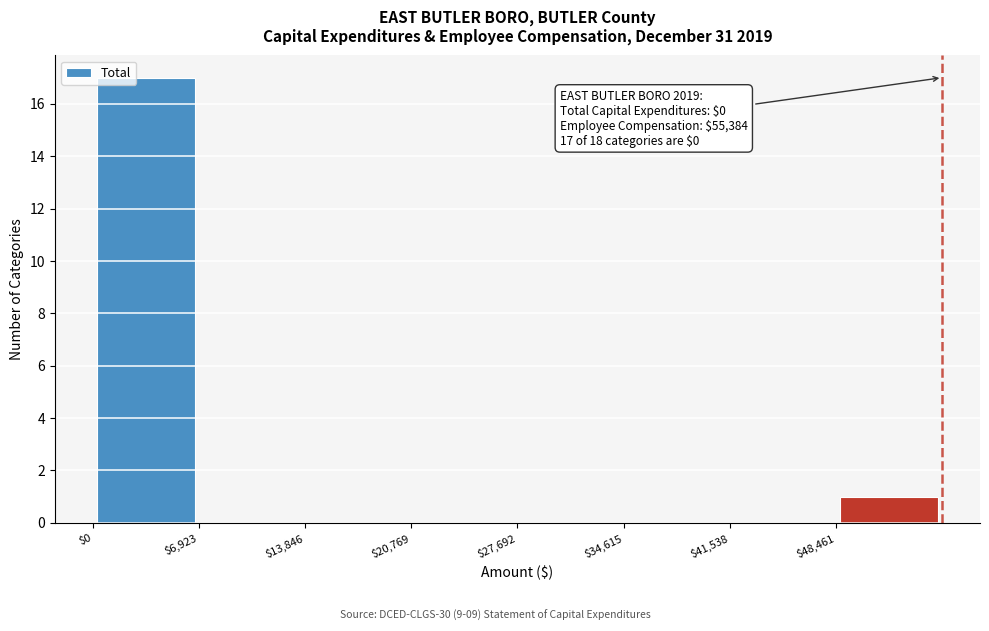

Which range on the x-axis has the tallest bar?

0 to 7000